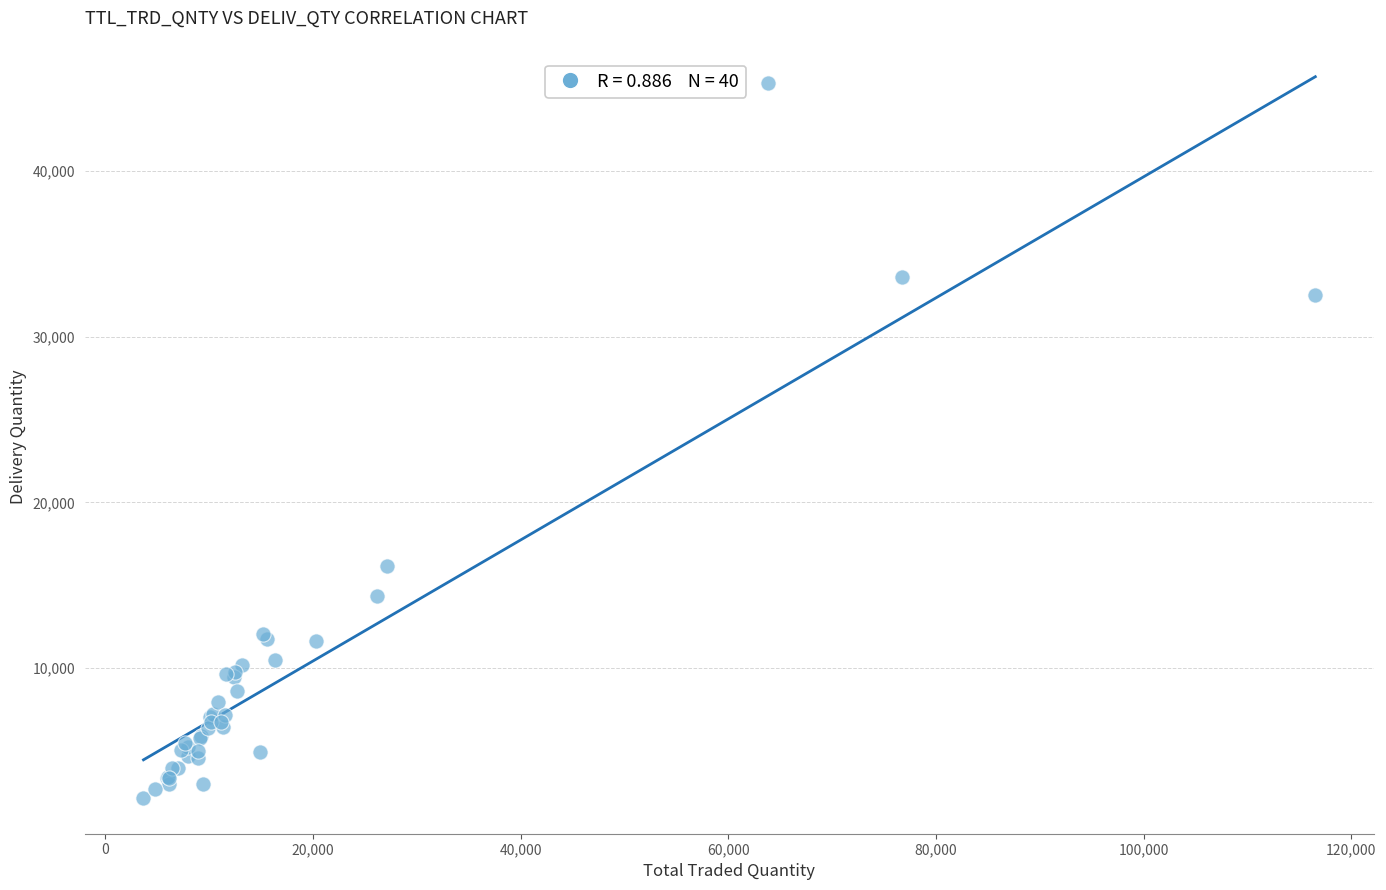

What Y value in the scatter plot is closest to 23764?

16140